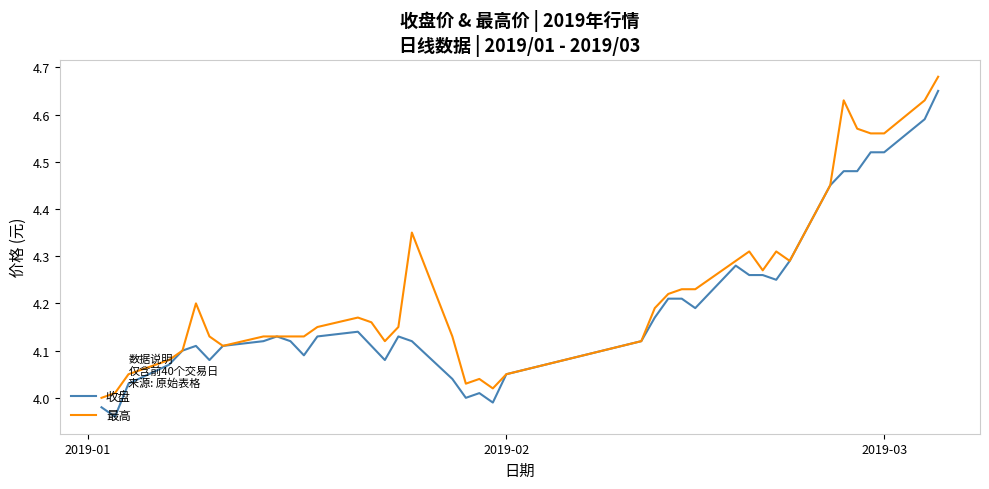

Rank the series by their average value, from highest to lowest.

最高, 收盘